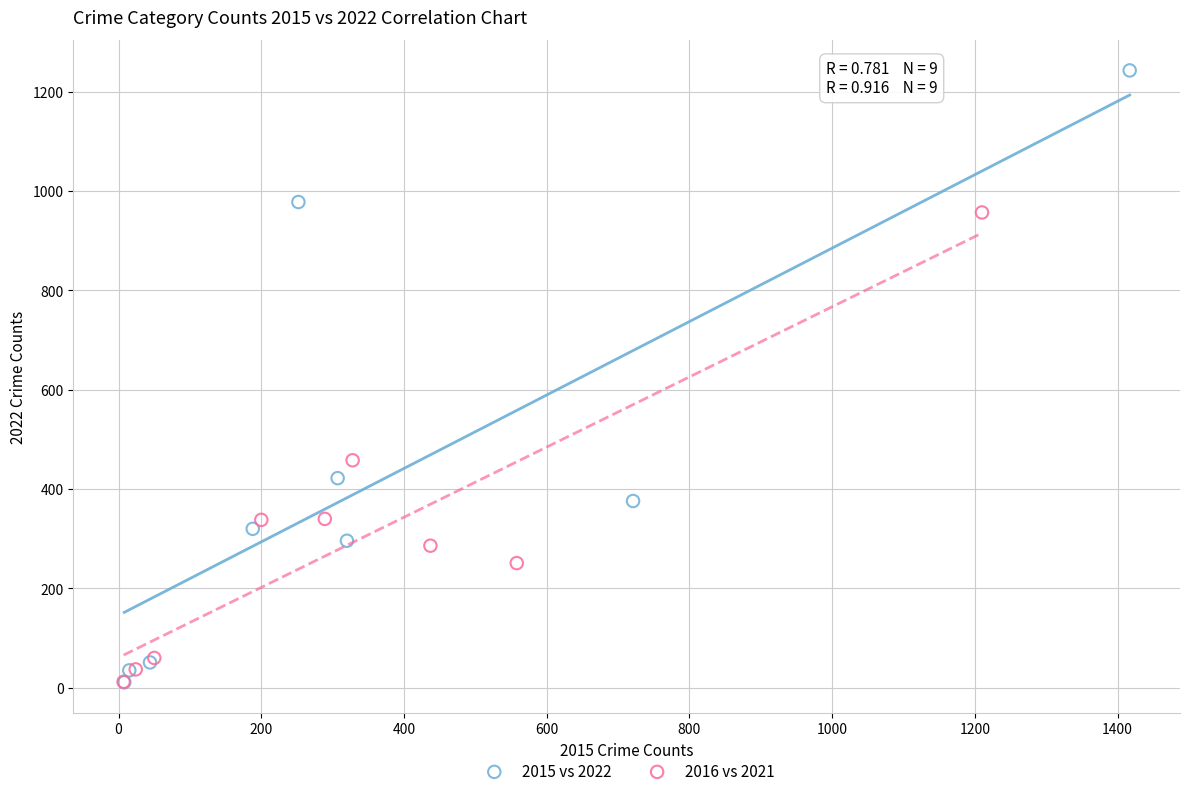

Which series has the largest Y range (max minus min)?

2015 vs 2022